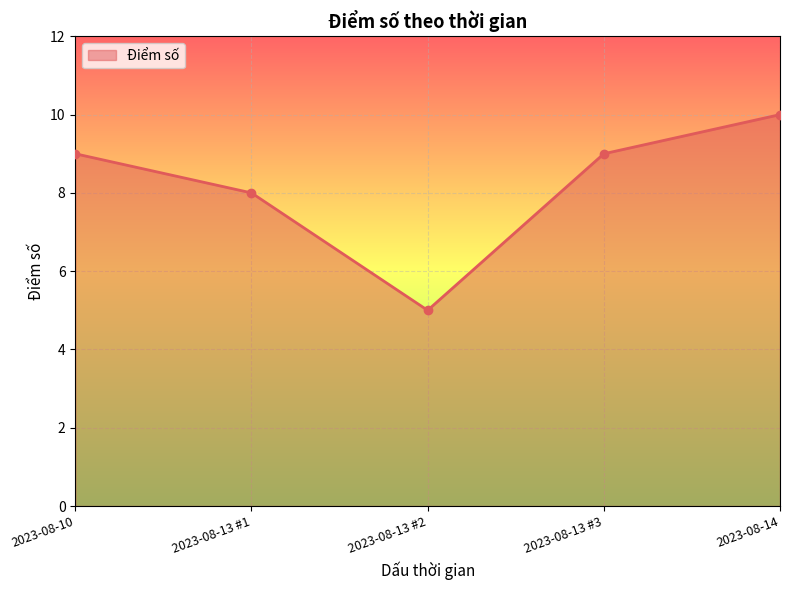

At which category does the data reach its first local valley?

2023-08-13 #2